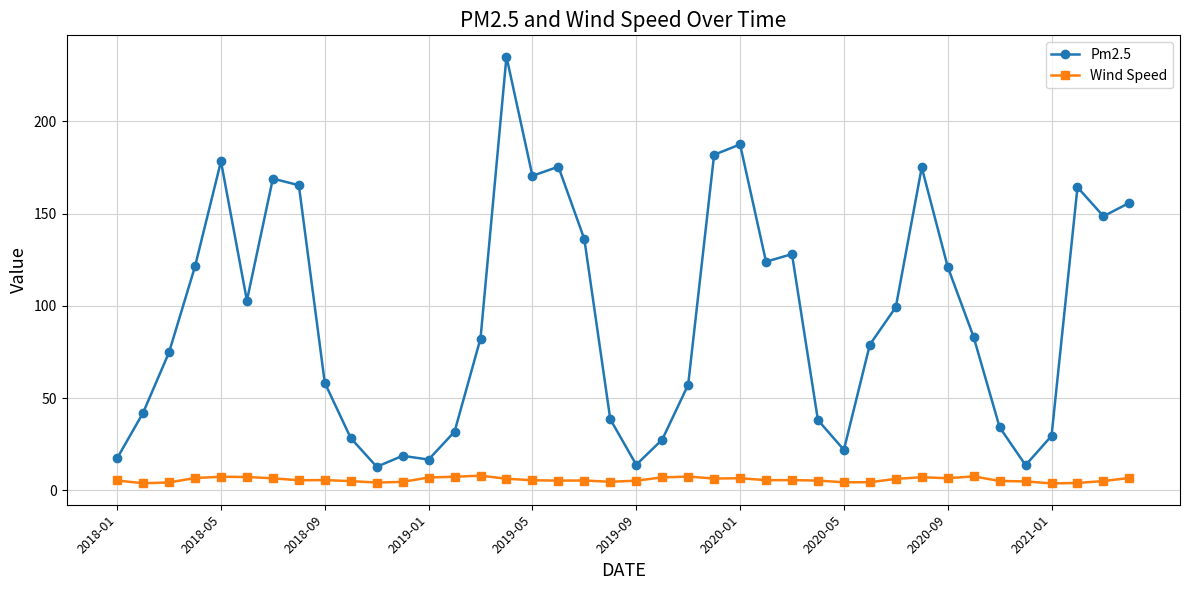

Rank the series by their average value, from lowest to highest.

Wind Speed, Pm2.5